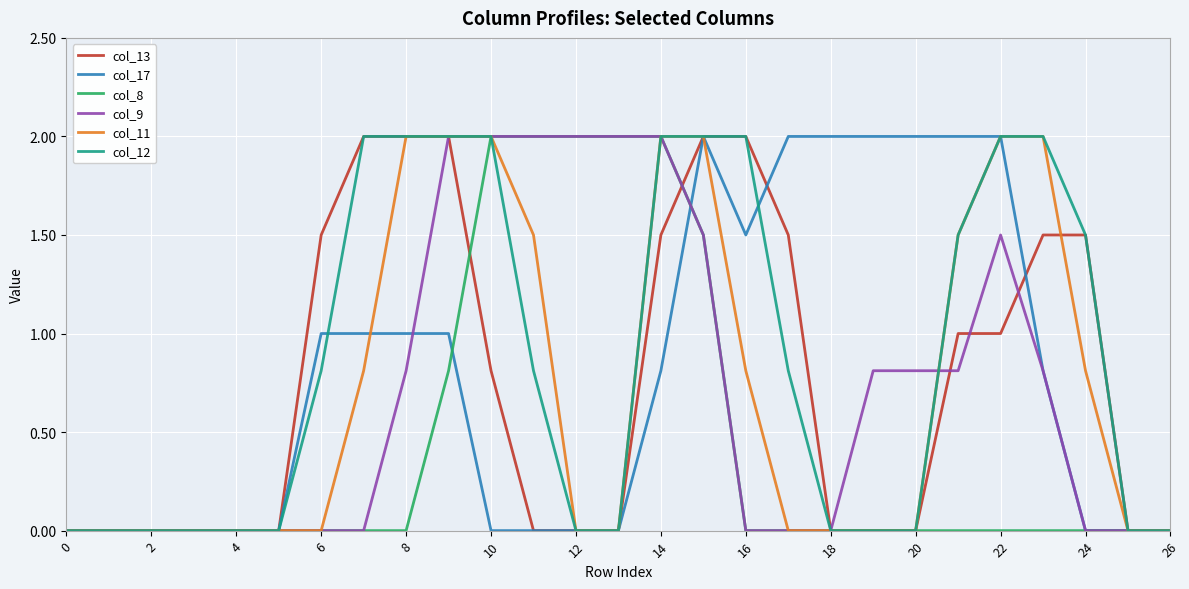

Reading left to right, transcribe all the data shown in this chart.

col_13: 0.0	0.0	0.0	0.0	0.0	0.0	1.5	2.0	2.0	2.0	0.8	0.0	0.0	0.0	1.5	2.0	2.0	1.5	0.0	0.0	0.0	1.0	1.0	1.5	1.5	0.0	0.0
col_17: 0.0	0.0	0.0	0.0	0.0	0.0	1.0	1.0	1.0	1.0	0.0	0.0	0.0	0.0	0.8	2.0	1.5	2.0	2.0	2.0	2.0	2.0	2.0	0.8	0.0	0.0	0.0
col_8: 0.0	0.0	0.0	0.0	0.0	0.0	0.0	0.0	0.0	0.8	2.0	2.0	2.0	2.0	2.0	1.5	0.0	0.0	0.0	0.0	0.0	0.0	0.0	0.0	0.0	0.0	0.0
col_9: 0.0	0.0	0.0	0.0	0.0	0.0	0.0	0.0	0.8	2.0	2.0	2.0	2.0	2.0	2.0	1.5	0.0	0.0	0.0	0.8	0.8	0.8	1.5	0.8	0.0	0.0	0.0
col_11: 0.0	0.0	0.0	0.0	0.0	0.0	0.0	0.8	2.0	2.0	2.0	1.5	0.0	0.0	2.0	2.0	0.8	0.0	0.0	0.0	0.0	1.5	2.0	2.0	0.8	0.0	0.0
col_12: 0.0	0.0	0.0	0.0	0.0	0.0	0.8	2.0	2.0	2.0	2.0	0.8	0.0	0.0	2.0	2.0	2.0	0.8	0.0	0.0	0.0	1.5	2.0	2.0	1.5	0.0	0.0